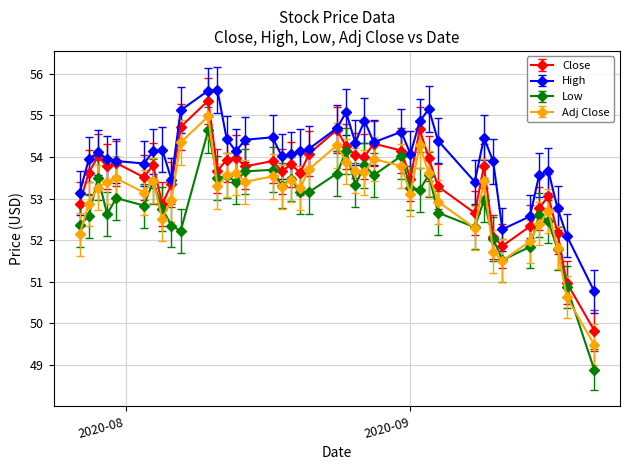

What is the value of the Close point at the 5th from the left?

53.8